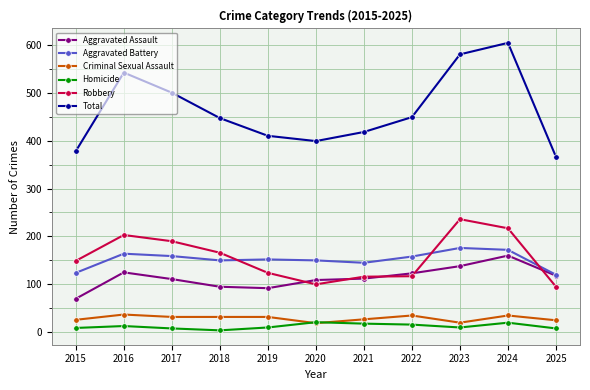

Is it true that Criminal Sexual Assault equals 32 at 2017?

True